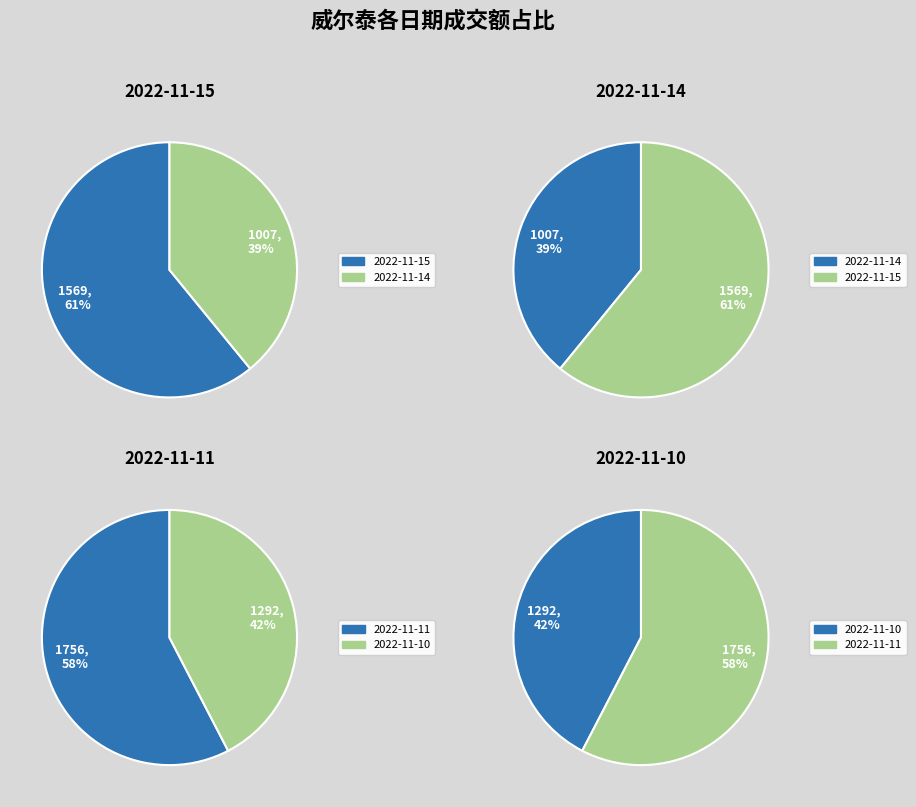

Which category has the biggest portion of the pie?

2022-11-11